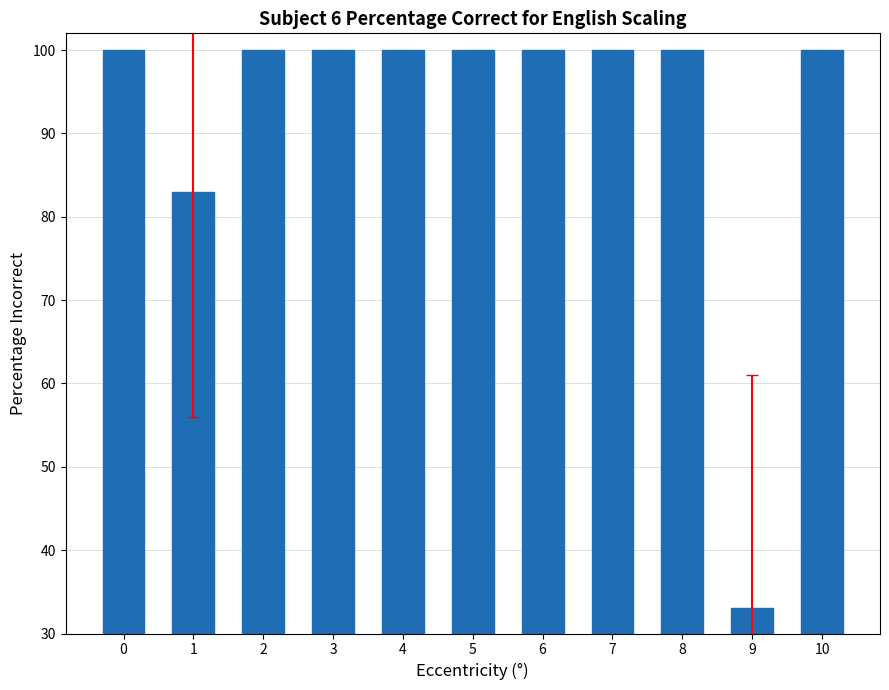

What is the value of the 7th bar from the left?

100